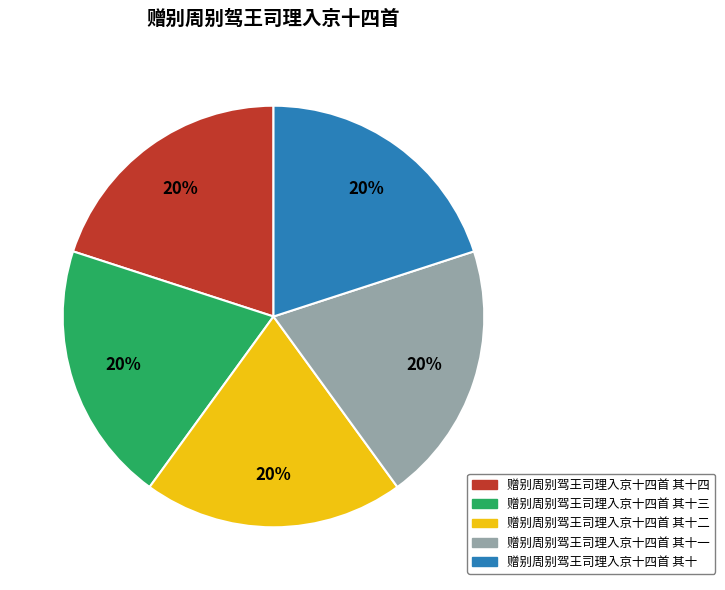

Is the sum of 赠别周别驾王司理入京十四首 其十三 and 赠别周别驾王司理入京十四首 其十一 greater than half?

No